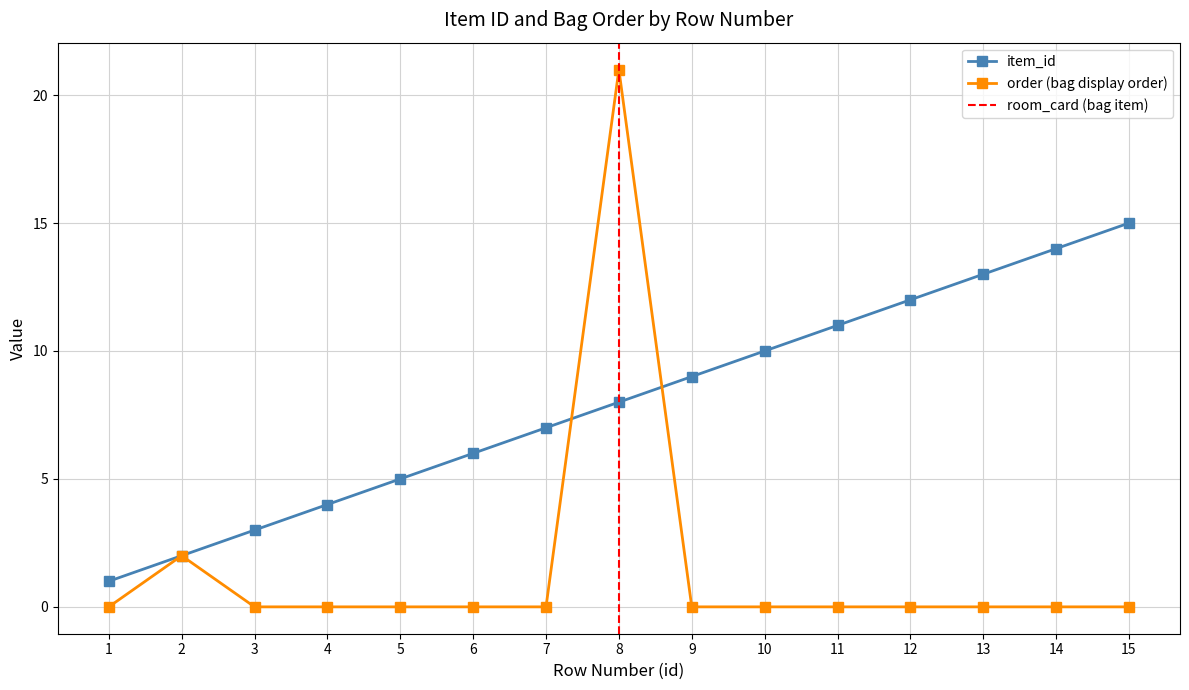

How many data points does each series have?

15